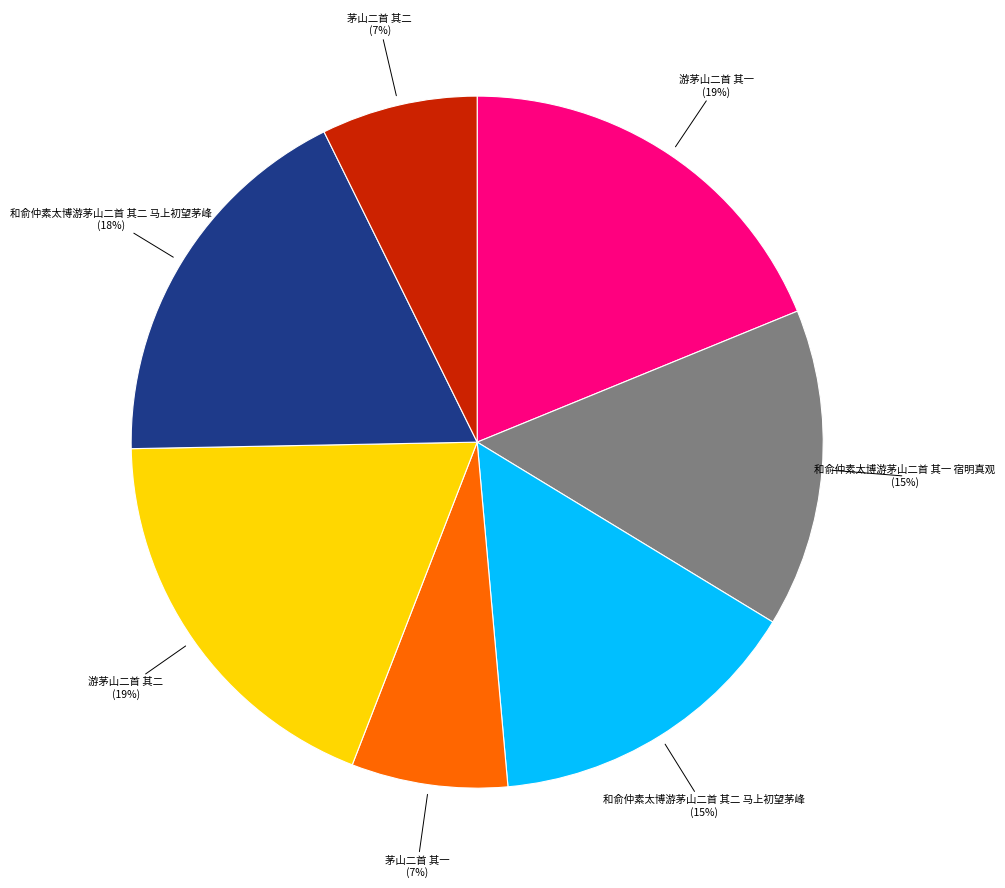

To the nearest percent, what is the average slice percentage?

14%